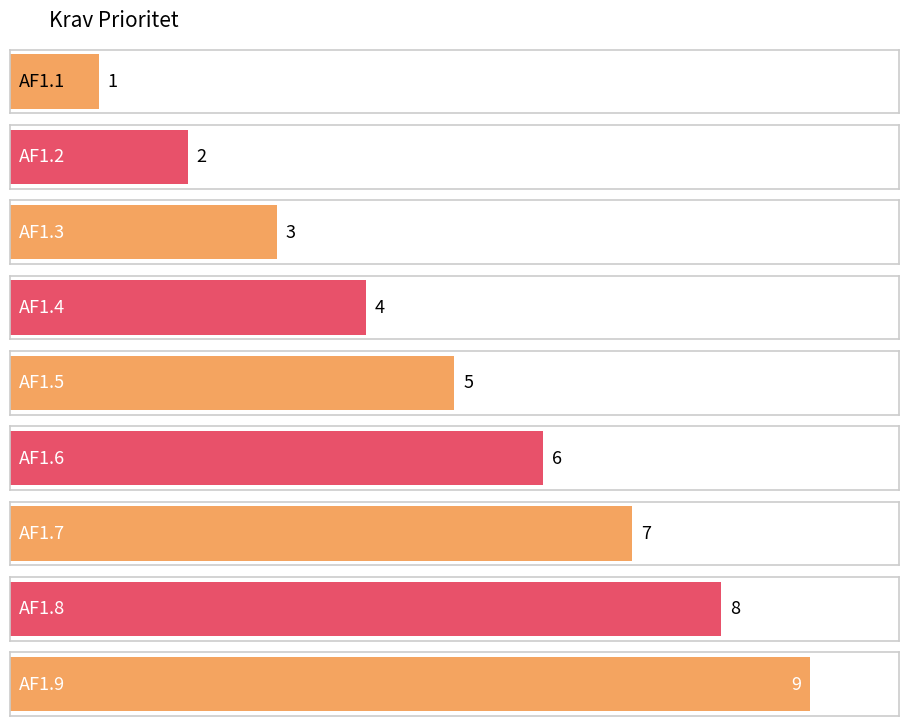

List the labels in order of value, smallest first.

AF1.1, AF1.2, AF1.3, AF1.4, AF1.5, AF1.6, AF1.7, AF1.8, AF1.9